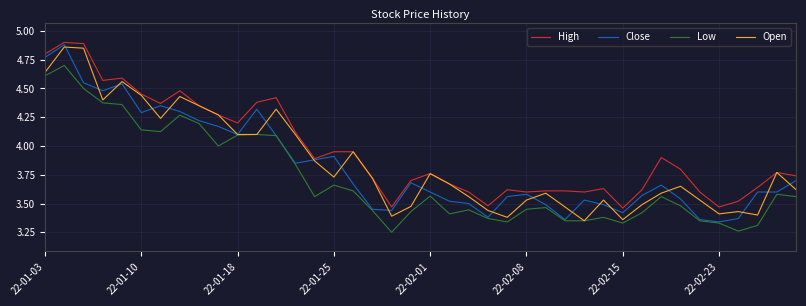

How many lines are shown in the chart?

4